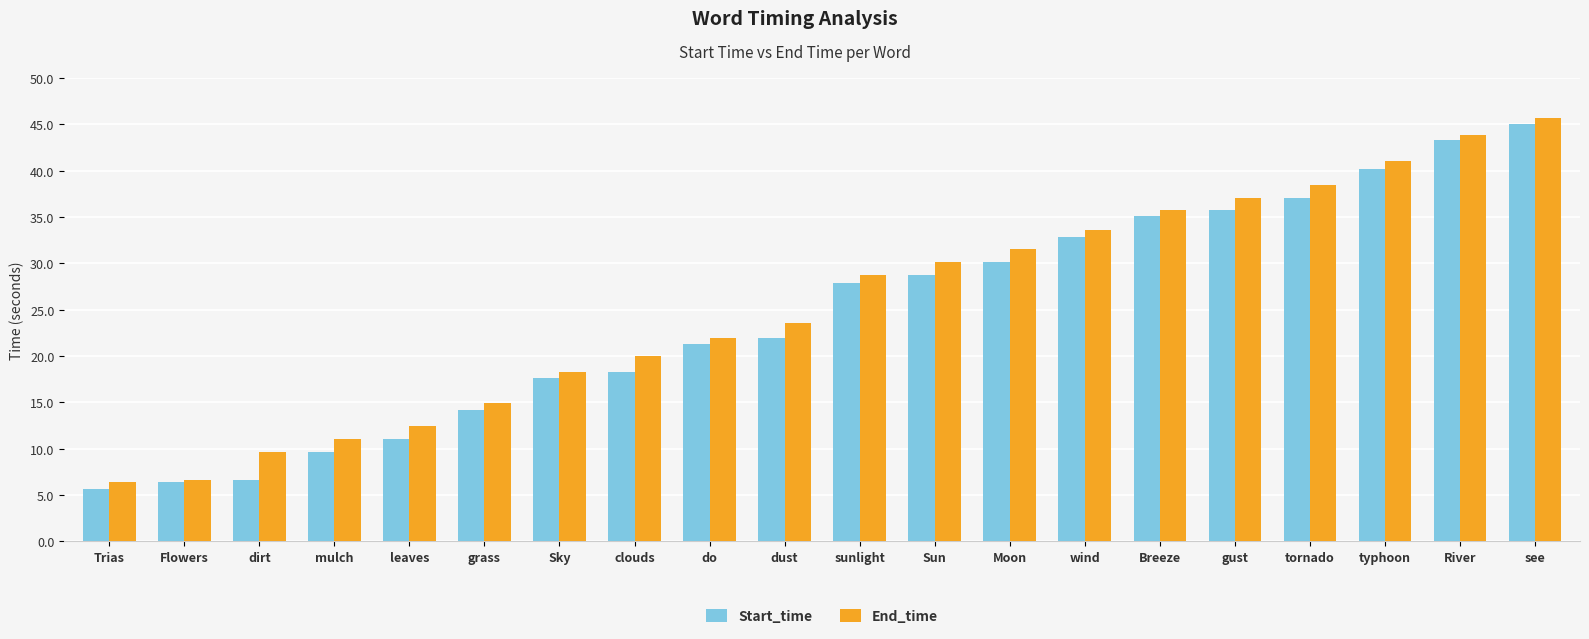

What is the lowest value of the End_time series?

6.4